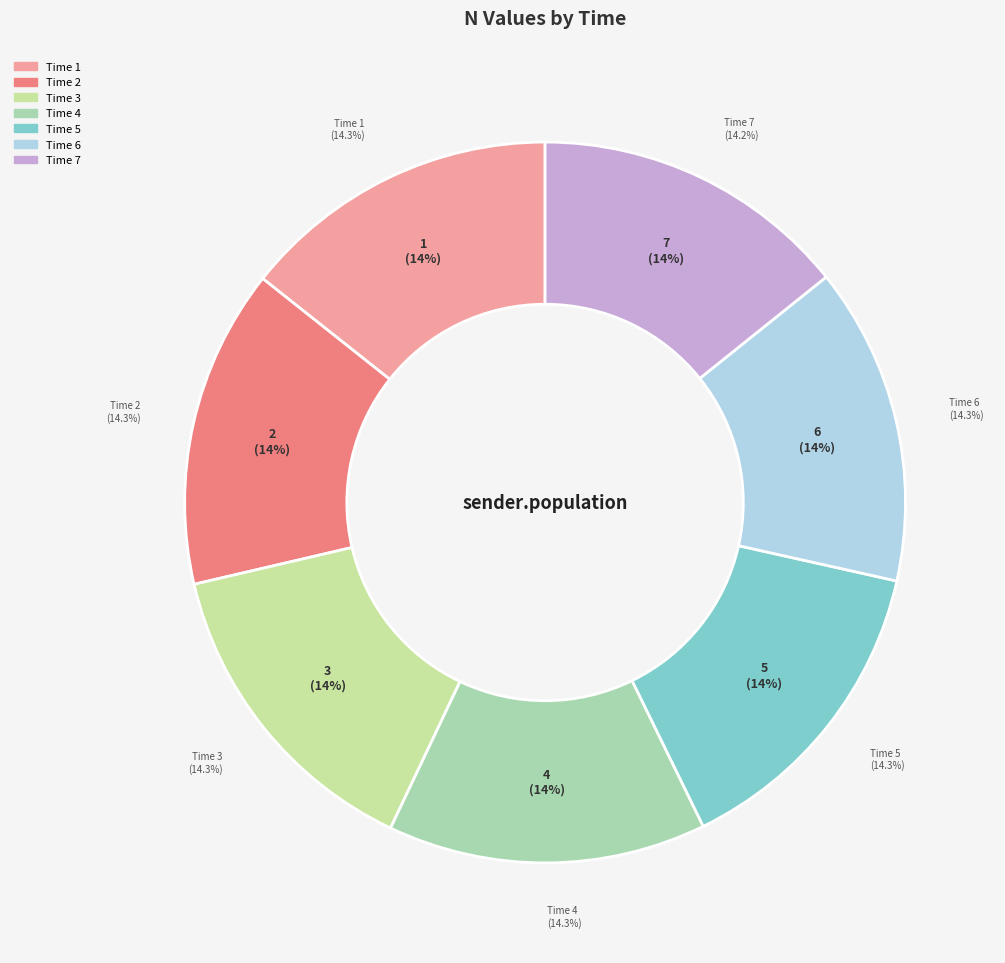

What percentage is the 1 slice, to the nearest percent?

14%